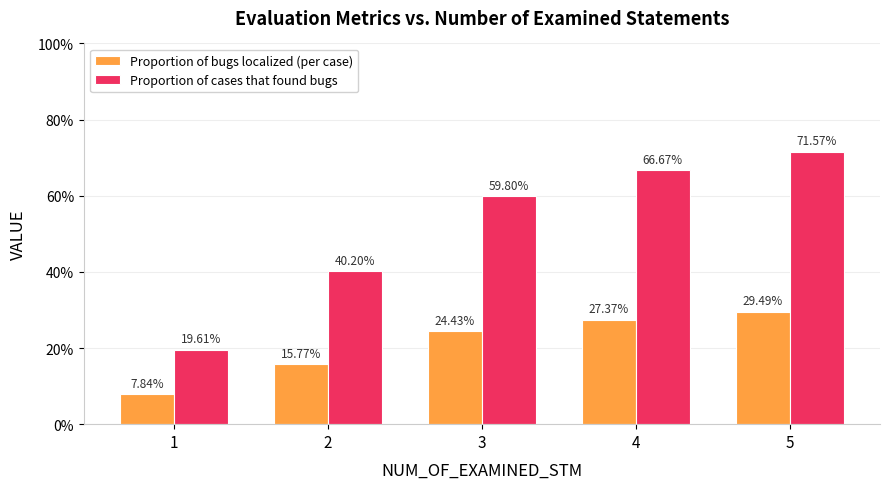

Where is Proportion of cases that found bugs nearest to the value 0?

1